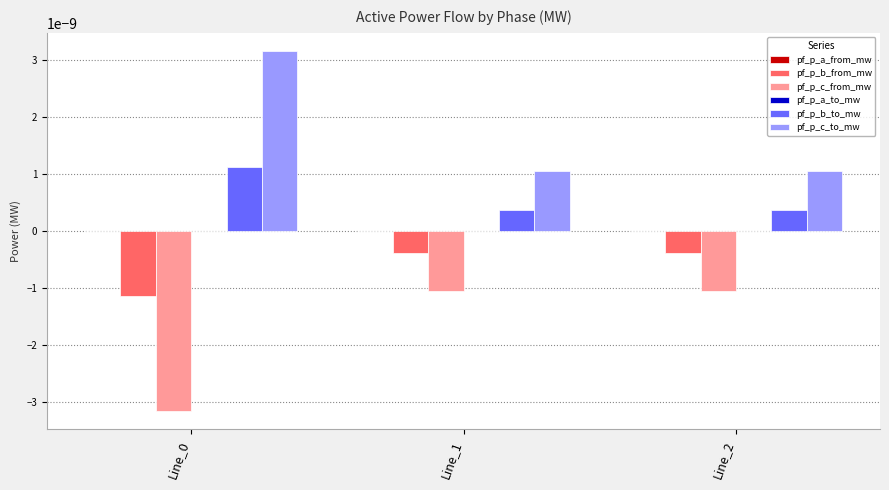

How many groups of bars are there?

3